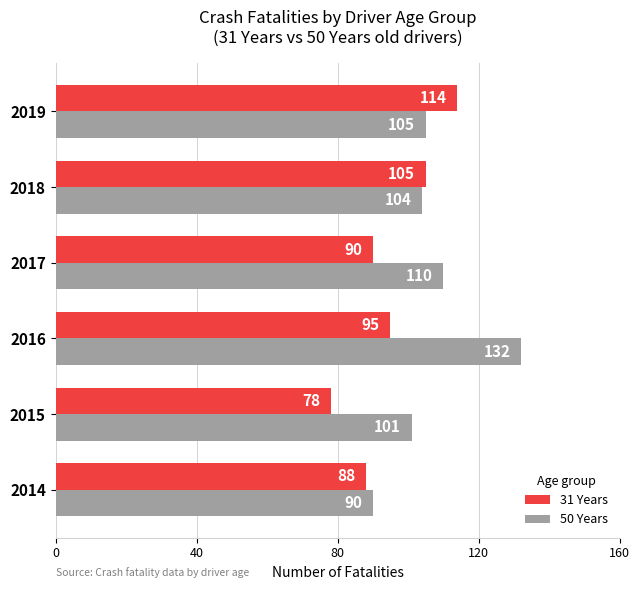

List the series in order of their peak value, highest first.

50 Years, 31 Years